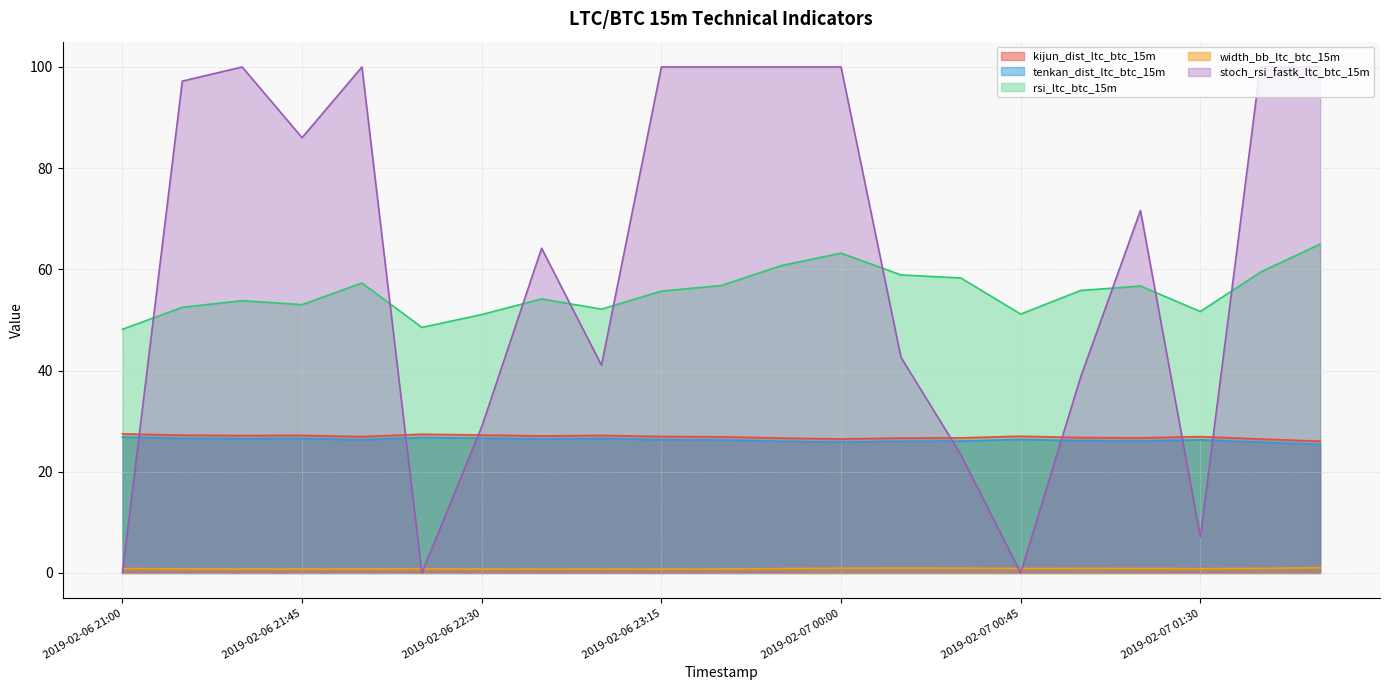

At which category is the sum across all series the highest?

2019-02-07 02:00